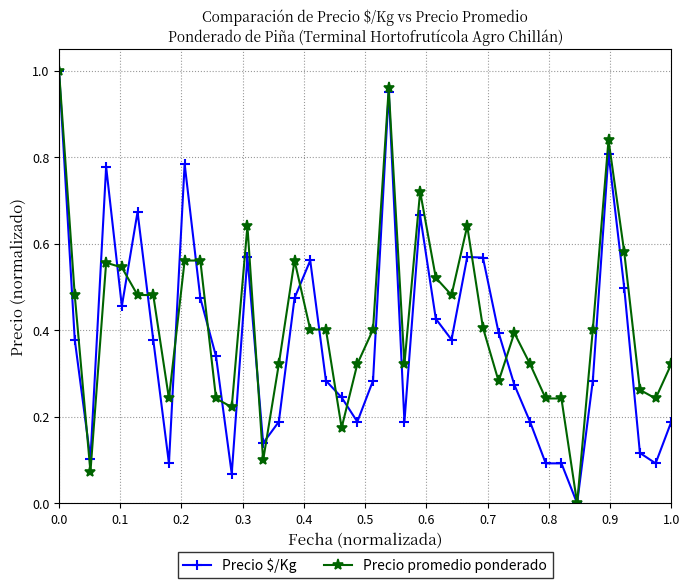

True or false: Precio $/Kg has more than 1 points higher than both neighbors.

True